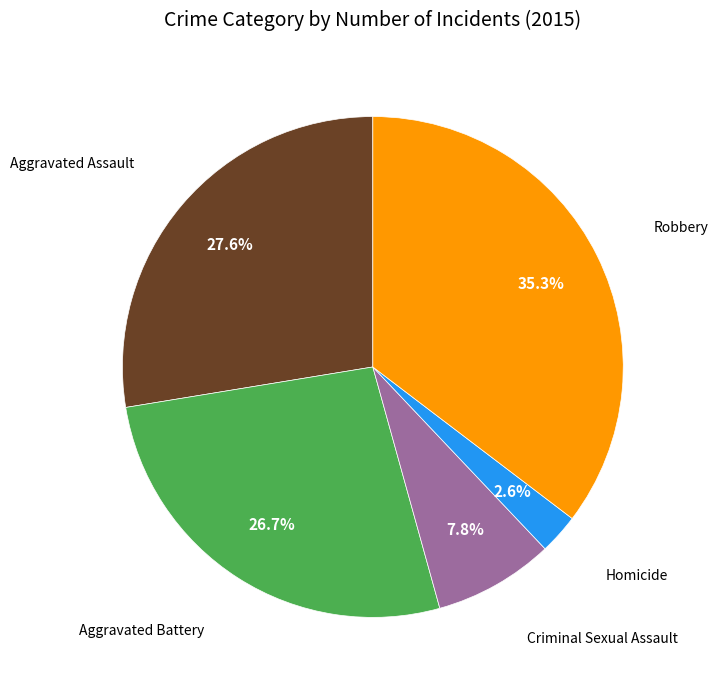

Does any single category account for the majority?

No